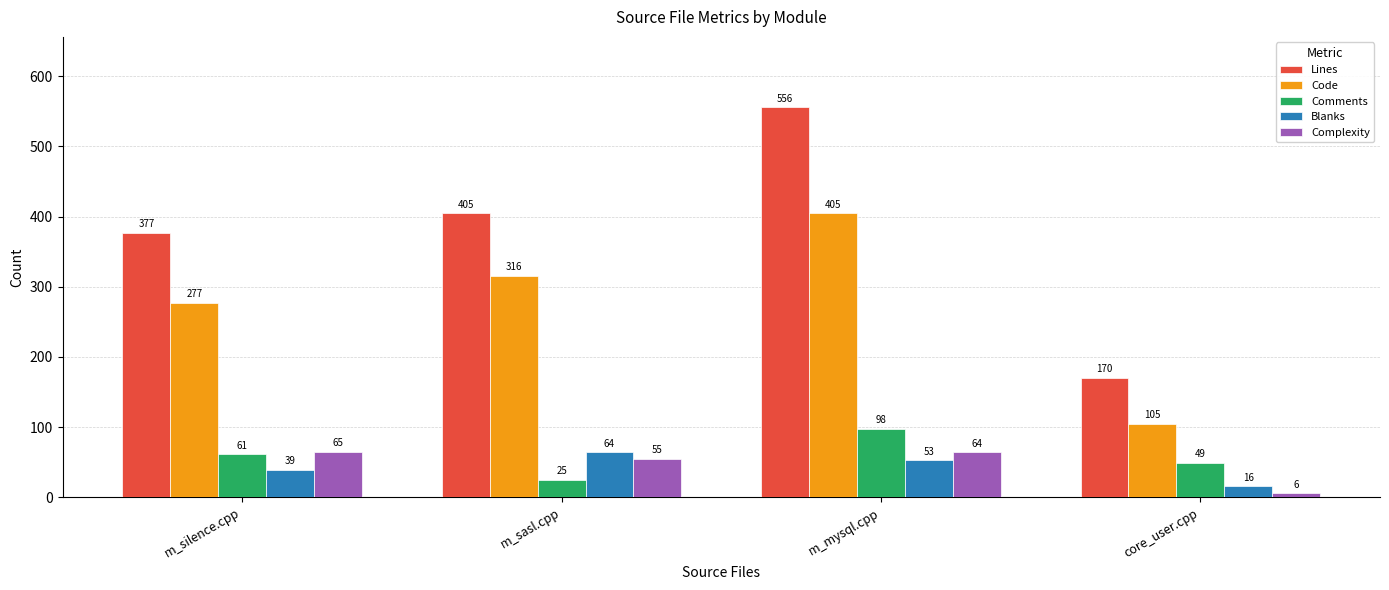

What are all the series names shown in the legend?

Lines, Code, Comments, Blanks, Complexity